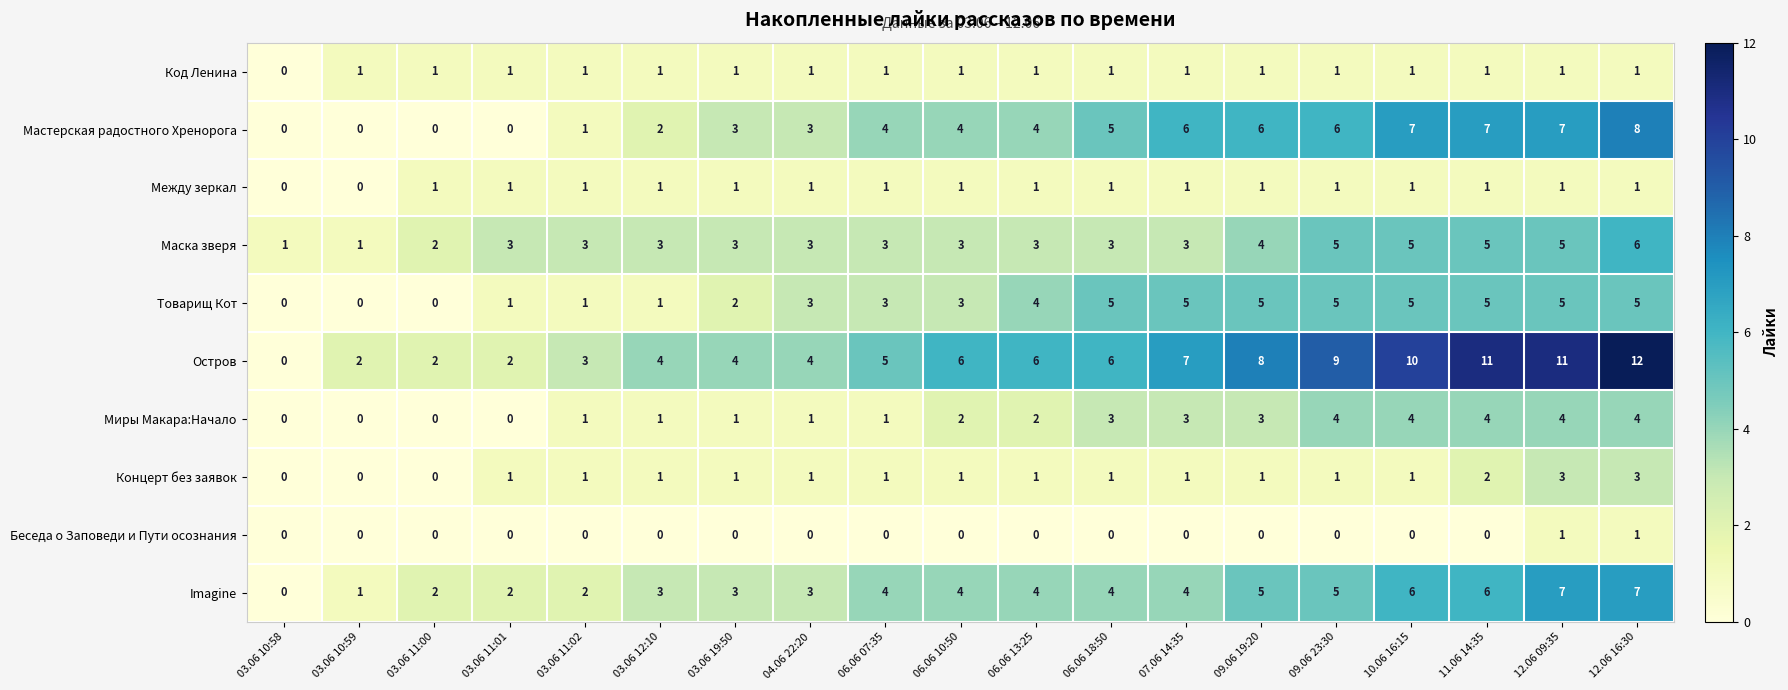

What is the approximate value of Миры Макара:Начало at 11.06 14:35?

4